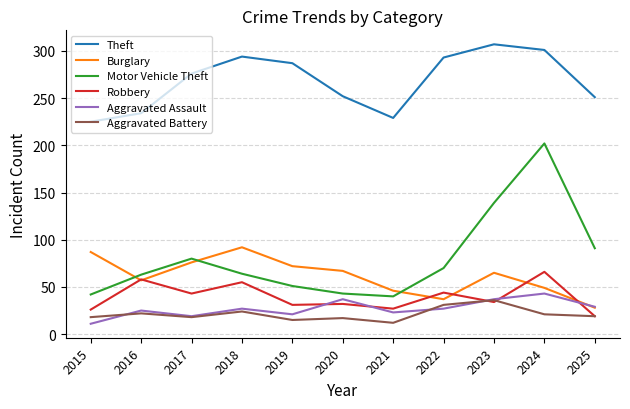

What is the difference between the maximum and minimum values in the Robbery series?

47